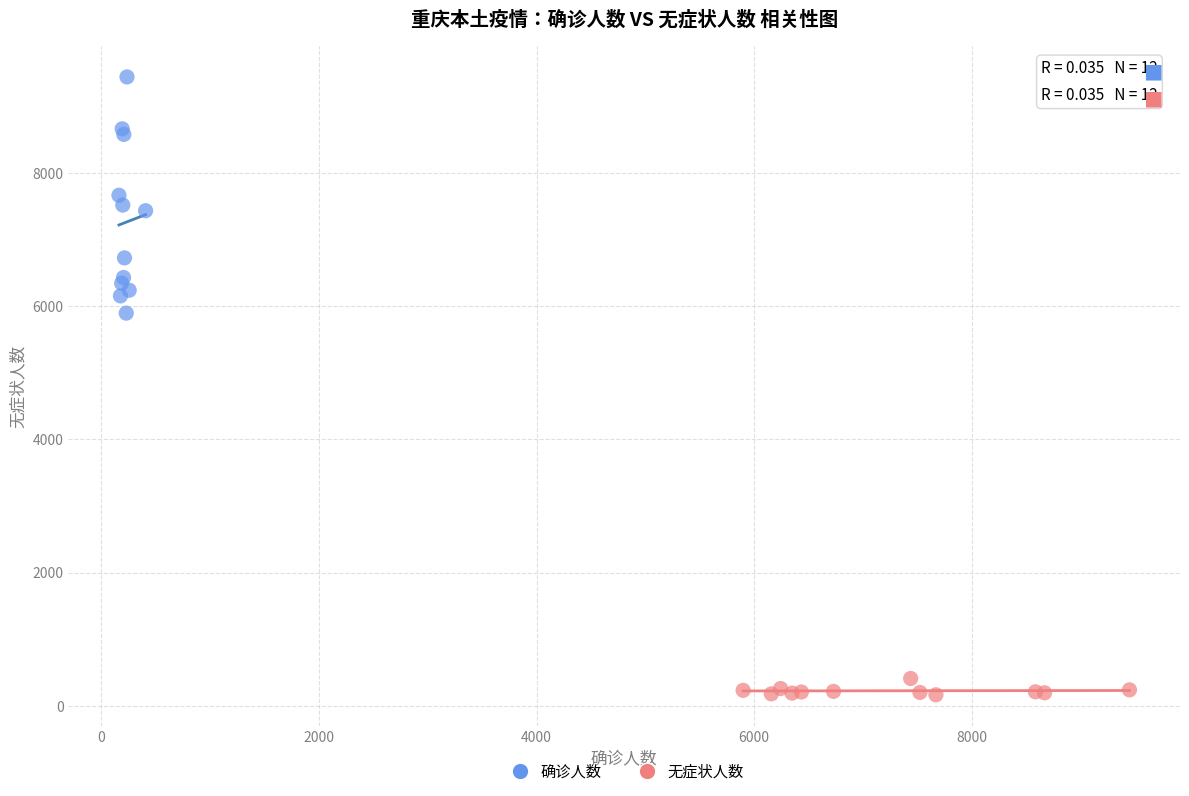

Which series reaches the maximum Y coordinate?

确诊人数